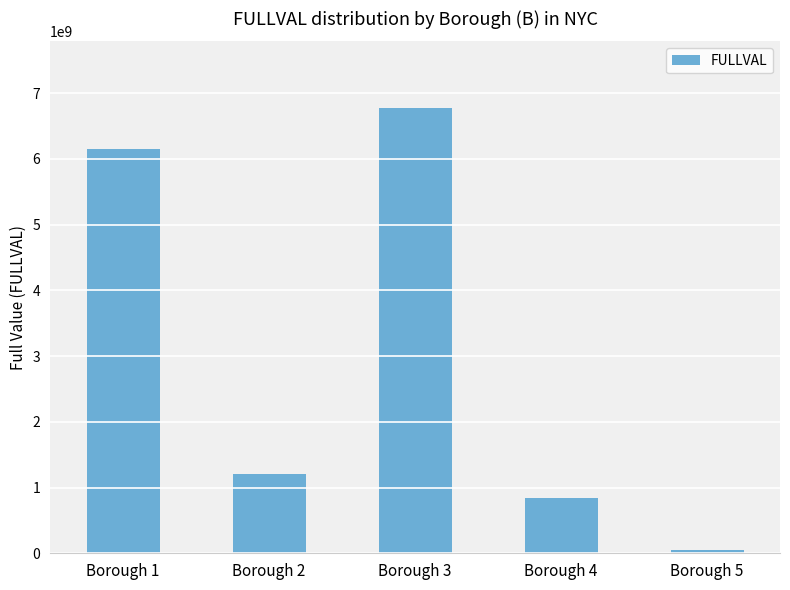

Between Borough 3 and Borough 5, which is larger?

Borough 3